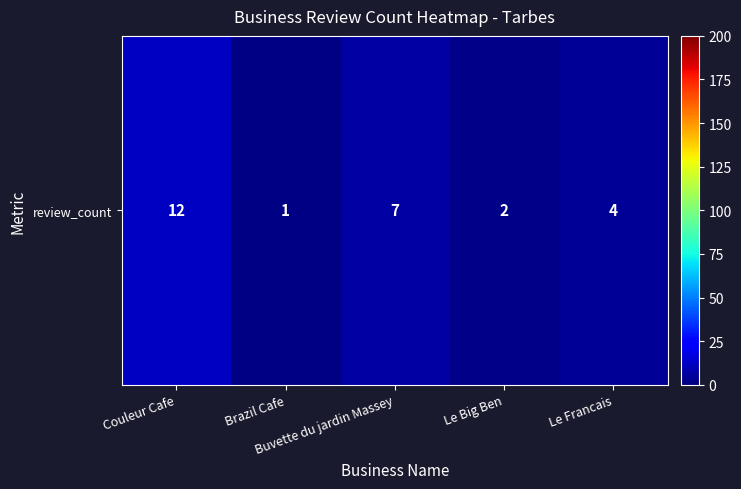

Which has a higher value, Le Francais or Buvette du jardin Massey?

Buvette du jardin Massey